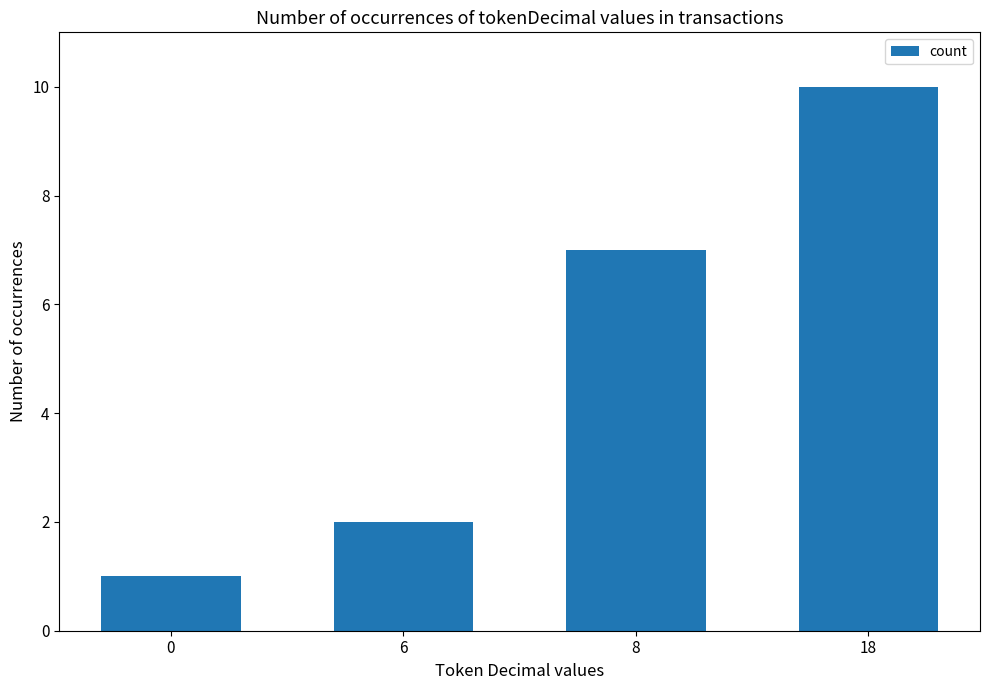

What is the difference between the maximum and minimum values?

9